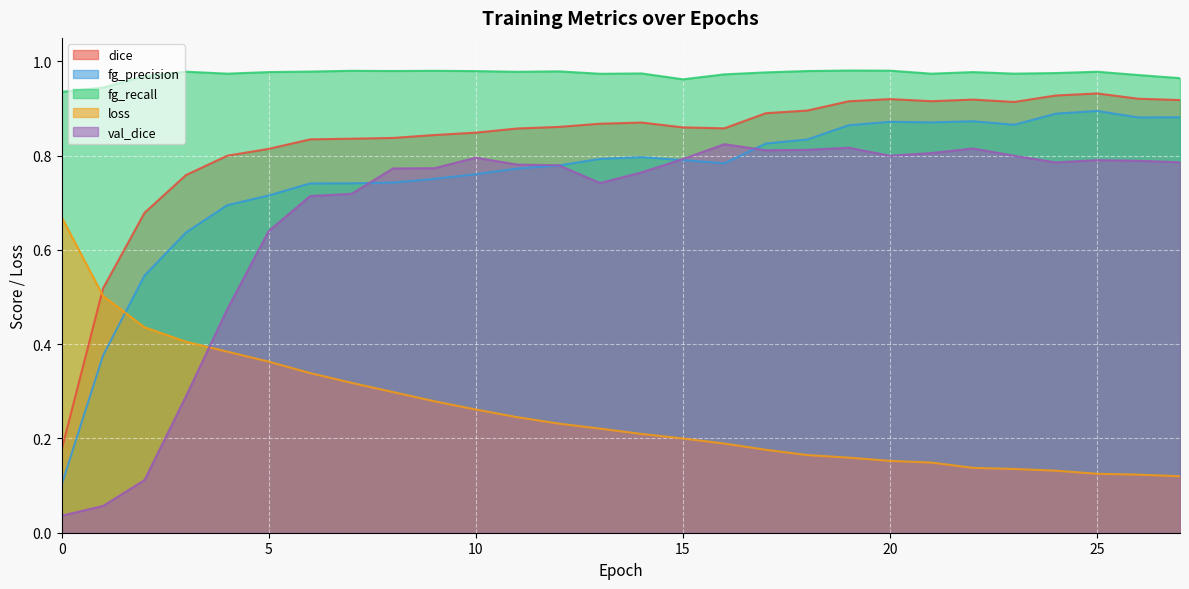

Reading right to left, what are all the values shown in this chart?

dice: 27=0.9	26=0.9	25=0.9	24=0.9	23=0.9	22=0.9	21=0.9	20=0.9	19=0.9	18=0.9	17=0.9	16=0.9	15=0.9	14=0.9	13=0.9	12=0.9	11=0.9	10=0.8	9=0.8	8=0.8	7=0.8	6=0.8	5=0.8	4=0.8	3=0.8	2=0.7	1=0.5	0=0.2
fg_precision: 27=0.9	26=0.9	25=0.9	24=0.9	23=0.9	22=0.9	21=0.9	20=0.9	19=0.9	18=0.8	17=0.8	16=0.8	15=0.8	14=0.8	13=0.8	12=0.8	11=0.8	10=0.8	9=0.8	8=0.7	7=0.7	6=0.7	5=0.7	4=0.7	3=0.6	2=0.5	1=0.4	0=0.1
fg_recall: 27=1.0	26=1.0	25=1.0	24=1.0	23=1.0	22=1.0	21=1.0	20=1.0	19=1.0	18=1.0	17=1.0	16=1.0	15=1.0	14=1.0	13=1.0	12=1.0	11=1.0	10=1.0	9=1.0	8=1.0	7=1.0	6=1.0	5=1.0	4=1.0	3=1.0	2=1.0	1=0.9	0=0.9
loss: 27=0.1	26=0.1	25=0.1	24=0.1	23=0.1	22=0.1	21=0.1	20=0.2	19=0.2	18=0.2	17=0.2	16=0.2	15=0.2	14=0.2	13=0.2	12=0.2	11=0.2	10=0.3	9=0.3	8=0.3	7=0.3	6=0.3	5=0.4	4=0.4	3=0.4	2=0.4	1=0.5	0=0.7
val_dice: 27=0.8	26=0.8	25=0.8	24=0.8	23=0.8	22=0.8	21=0.8	20=0.8	19=0.8	18=0.8	17=0.8	16=0.8	15=0.8	14=0.8	13=0.7	12=0.8	11=0.8	10=0.8	9=0.8	8=0.8	7=0.7	6=0.7	5=0.6	4=0.5	3=0.3	2=0.1	1=0.1	0=0.0